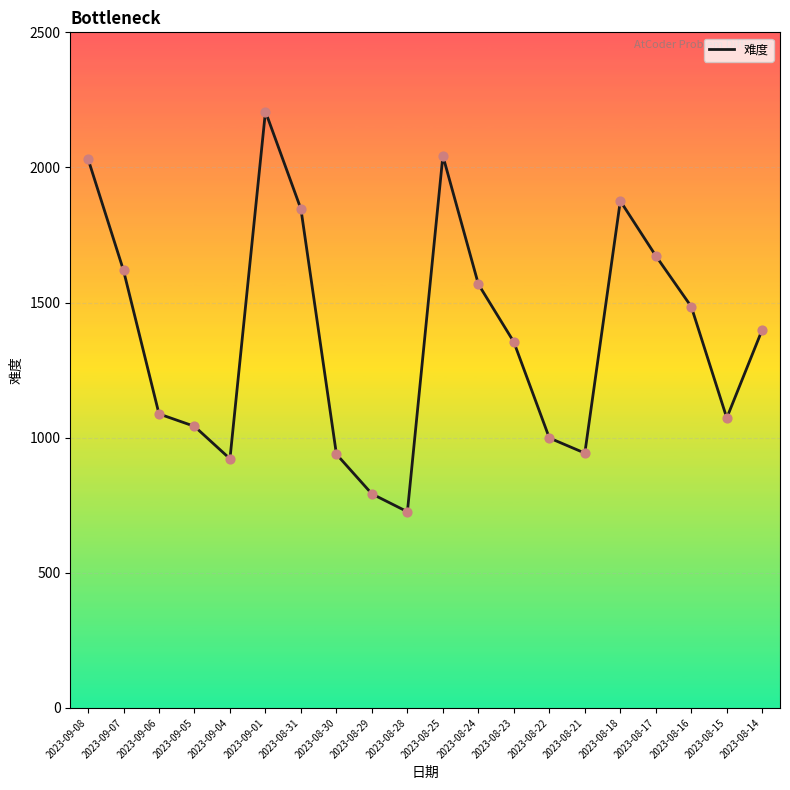

What is the change in value from 2023-09-06 to 2023-08-16?

+397